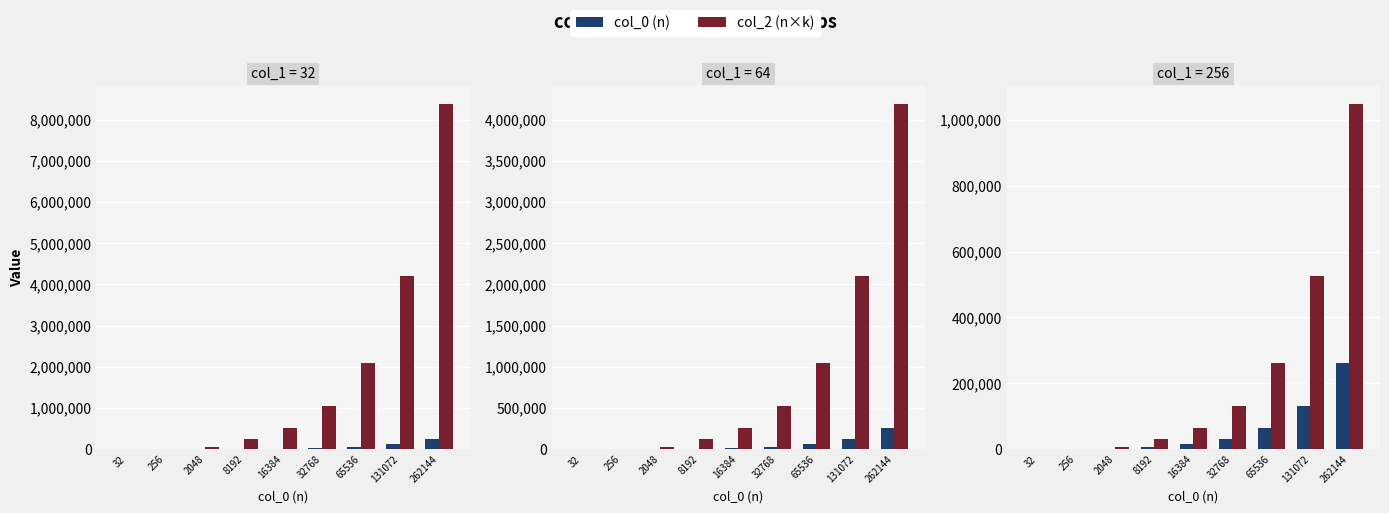

List the series in order of their overall mean, lowest first.

col_0 (n), col_2 (n×k)